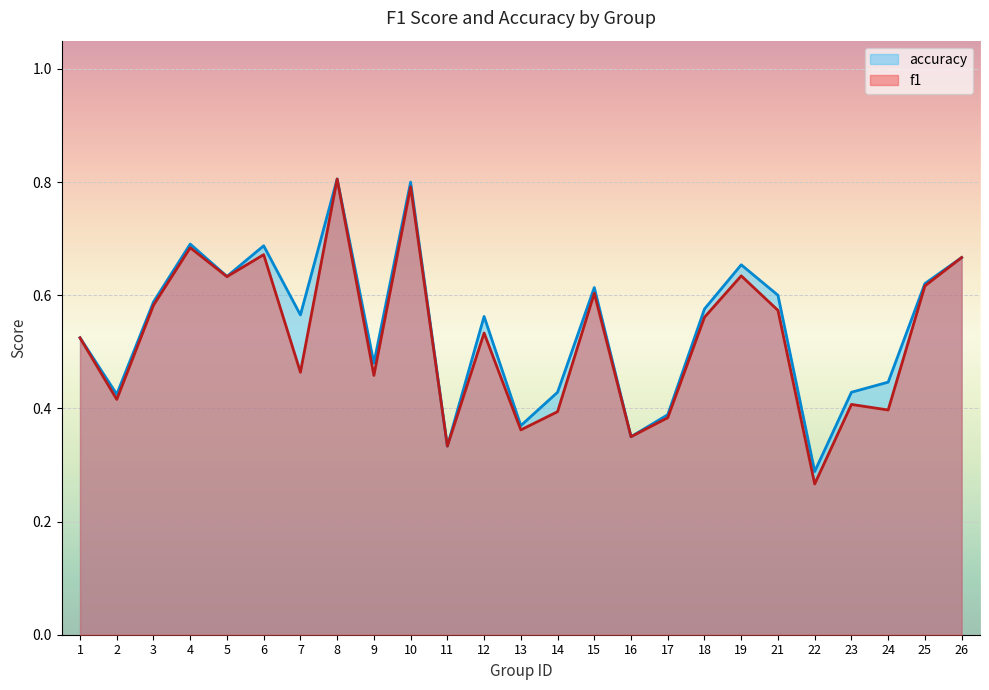

What is the greatest value displayed?

0.8